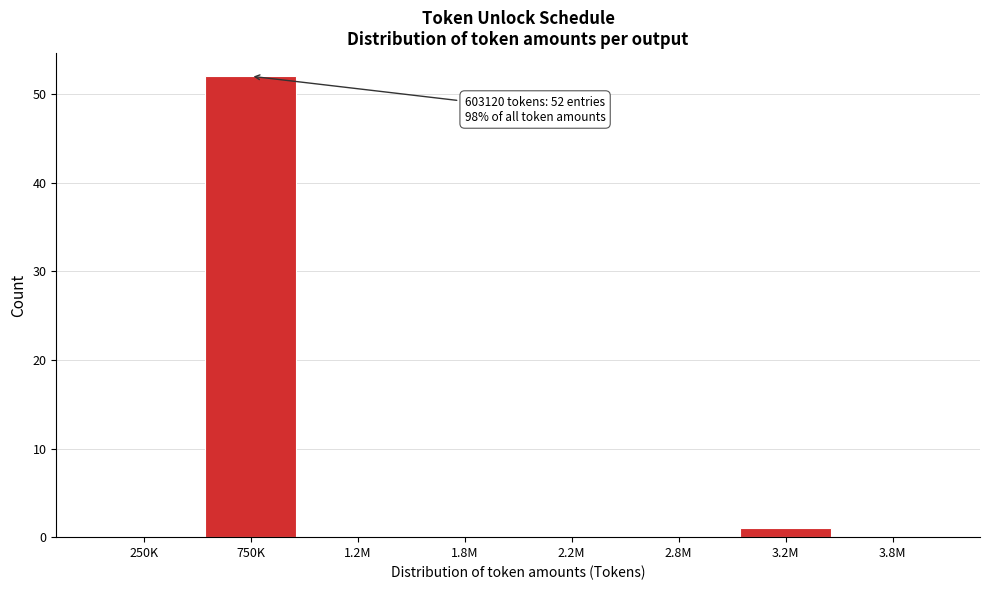

Reading right to left, what are all the values shown in this chart?

3.8M=0	3.2M=1	2.8M=0	2.2M=0	1.8M=0	1.2M=0	750K=52	250K=0